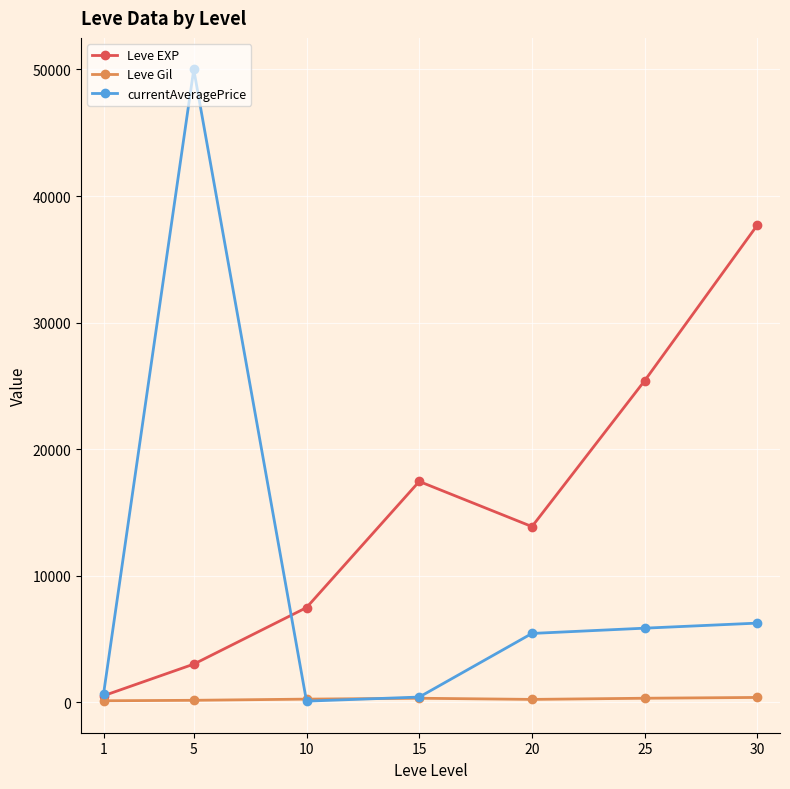

What is the sum of all Leve EXP values?

105440.2